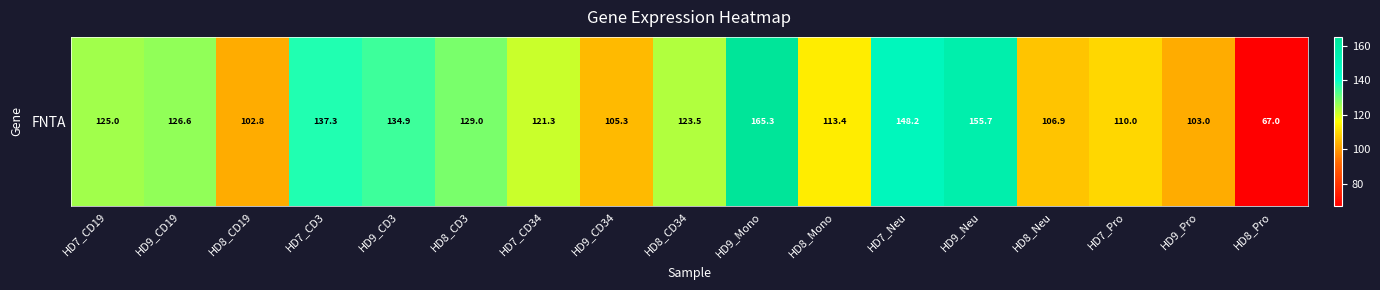

At which label does the data first exceed 123?

HD7_CD19